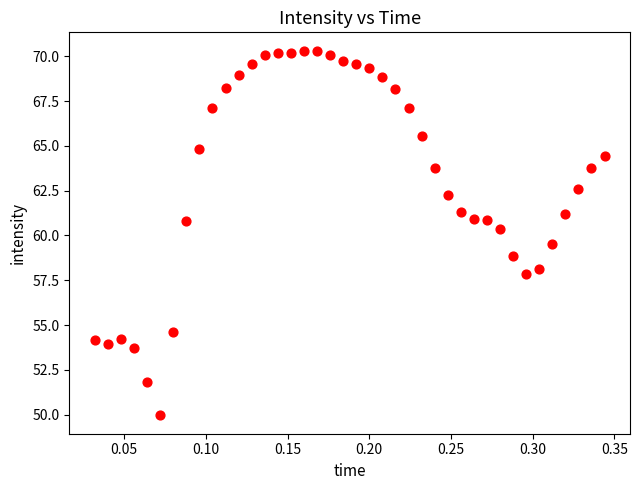

What is the range of Y values (max minus min)?

20.4